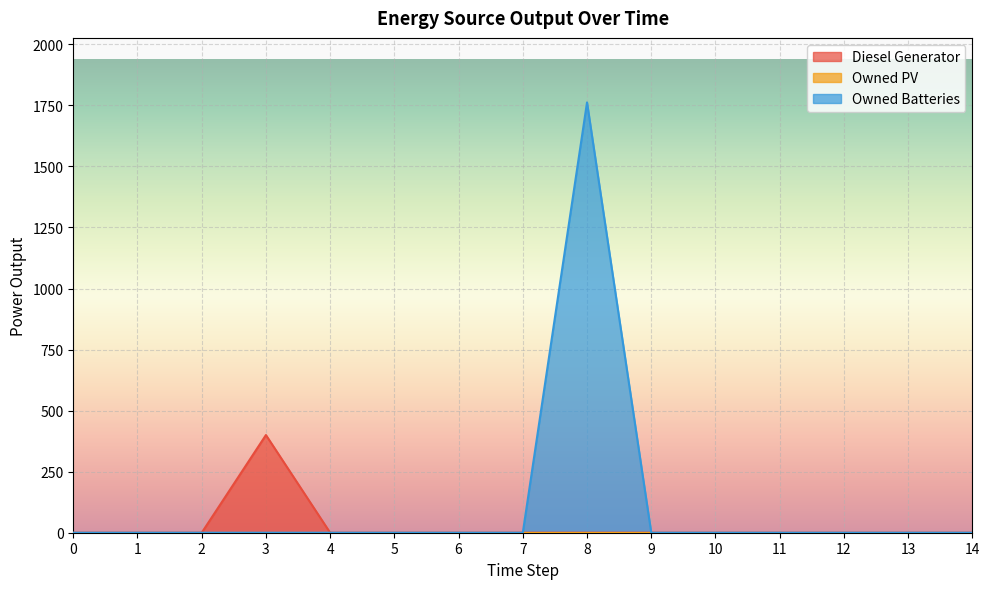

True or false: Diesel Generator and Owned Batteries intersect in this chart.

False